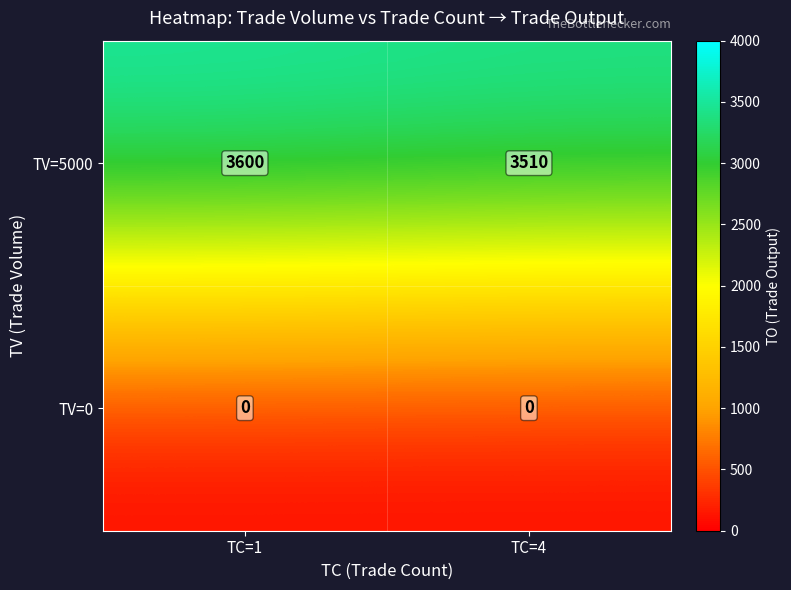

Reading left to right, what are all the values shown in this chart?

TV=5000: 3600	3510
TV=0: 0	0